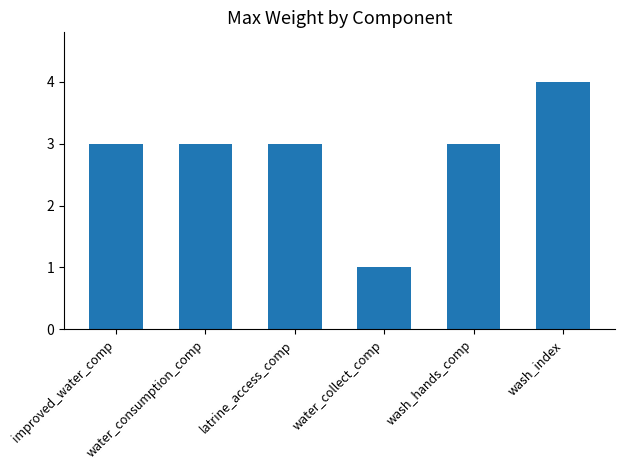

Count the number of categories in the chart.

6